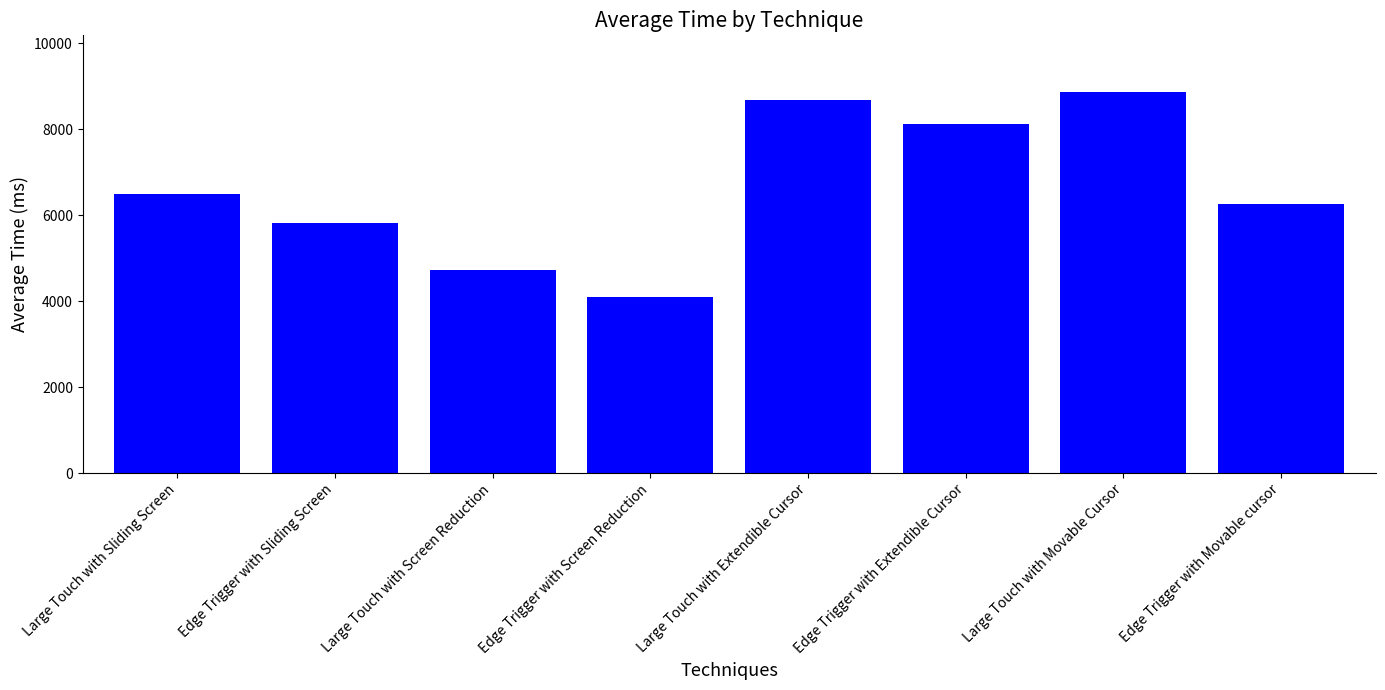

What is the value of the 1st bar from the left?

6481.4